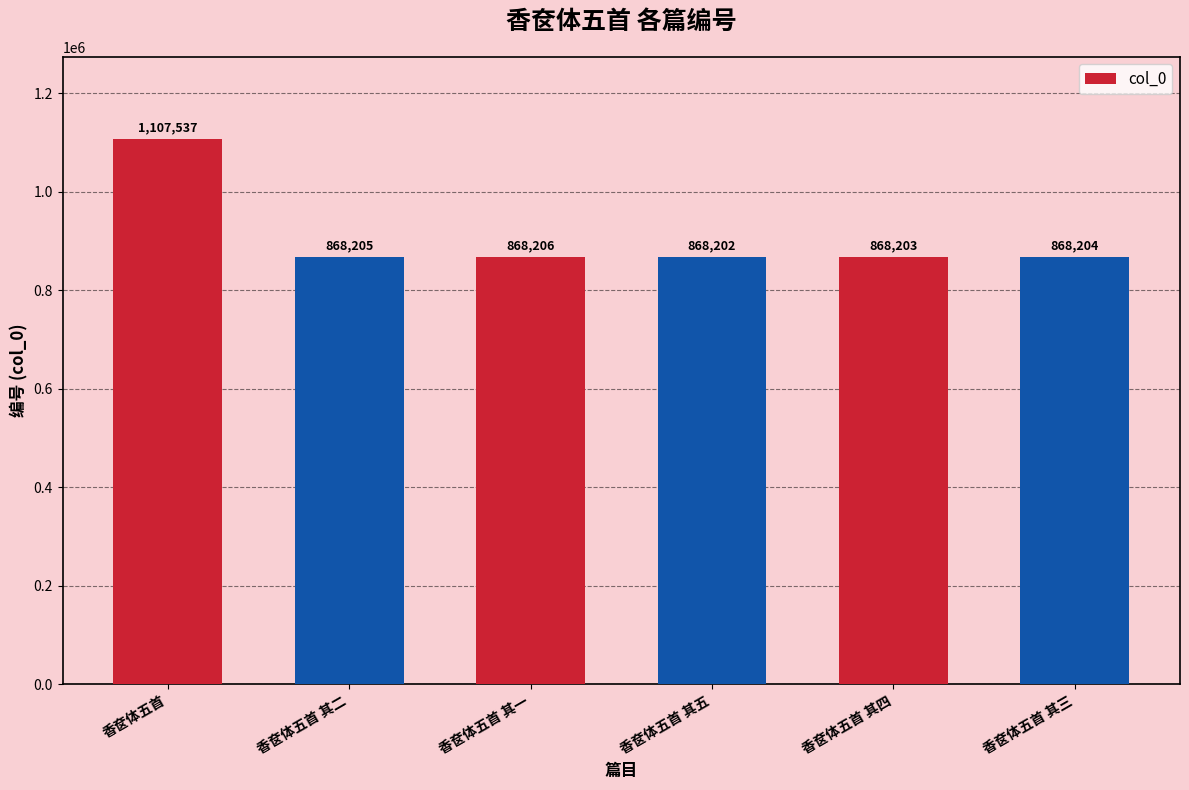

Which label corresponds to the largest value in the chart?

香奁体五首